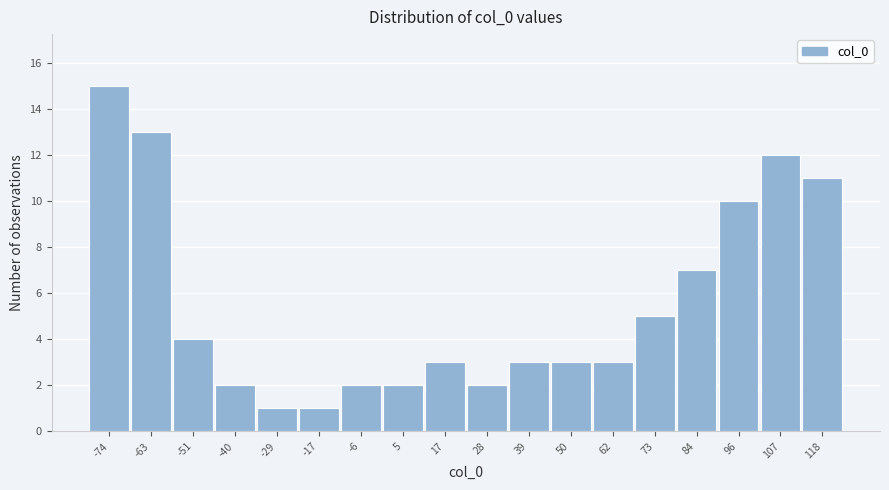

Reading left to right, transcribe all the data shown in this chart.

-74=15	-63=13	-51=4	-40=2	-29=1	-17=1	-6=2	5=2	17=3	28=2	39=3	50=3	62=3	73=5	84=7	96=10	107=12	118=11